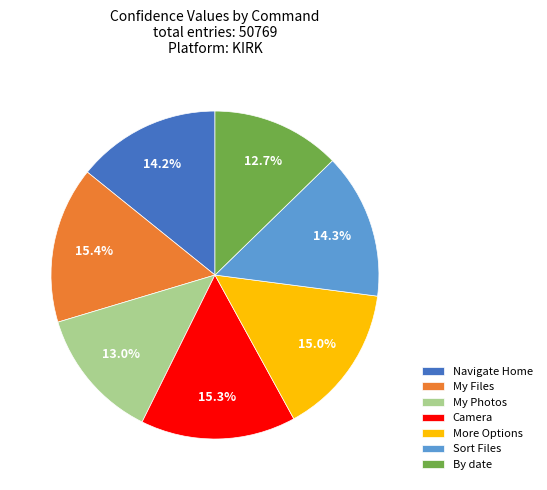

Does any single category account for the majority?

No